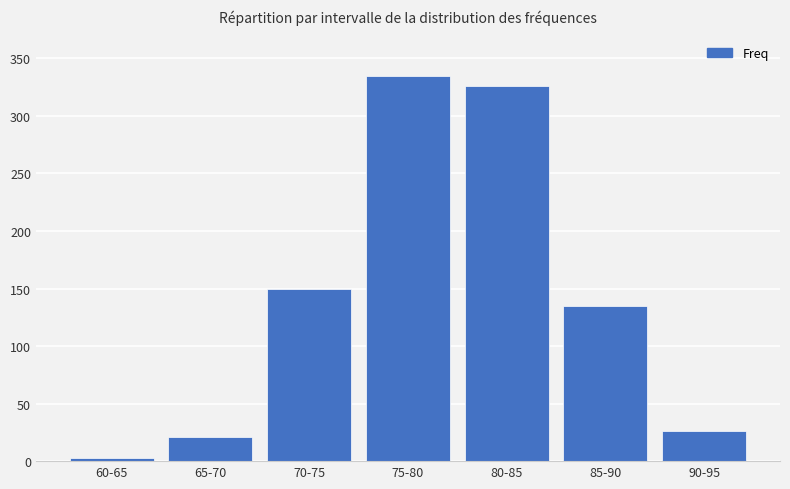

How many distinct data groups are displayed?

1